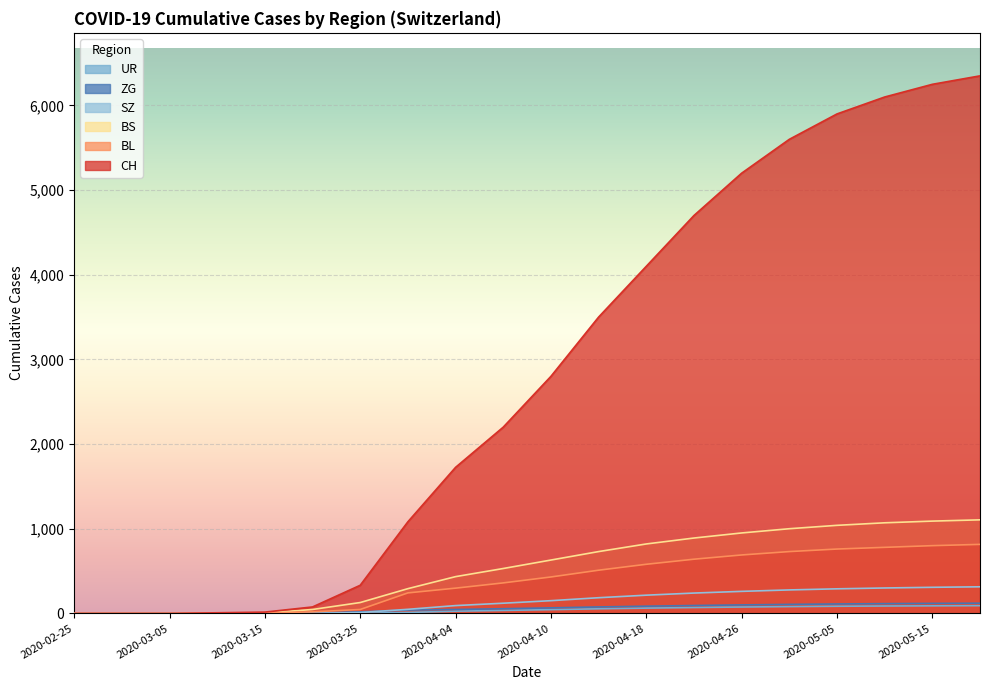

Which series has the widest spread of values?

CH